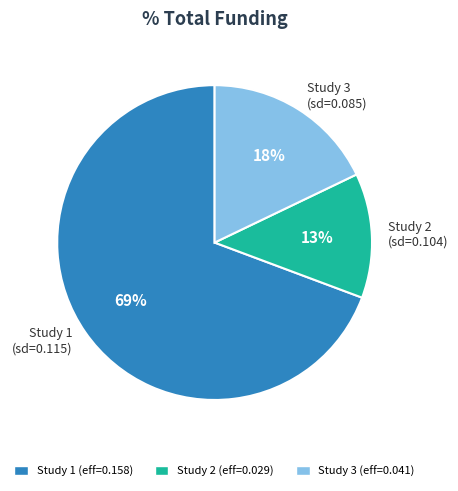

To the nearest percent, what is the average slice percentage?

33%